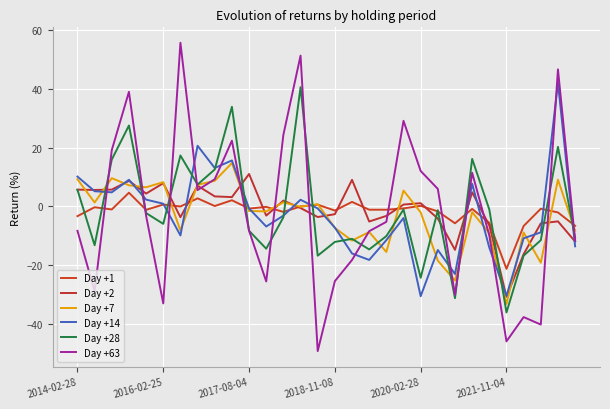

What is the minimum value shown in the chart?

-49.3